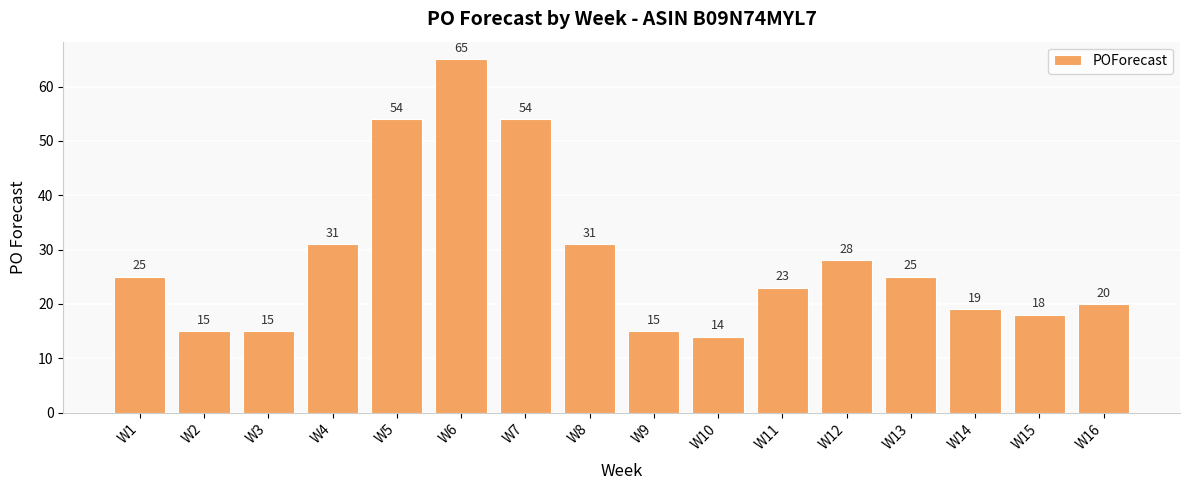

What is the value of the 6th bar from the left?

65